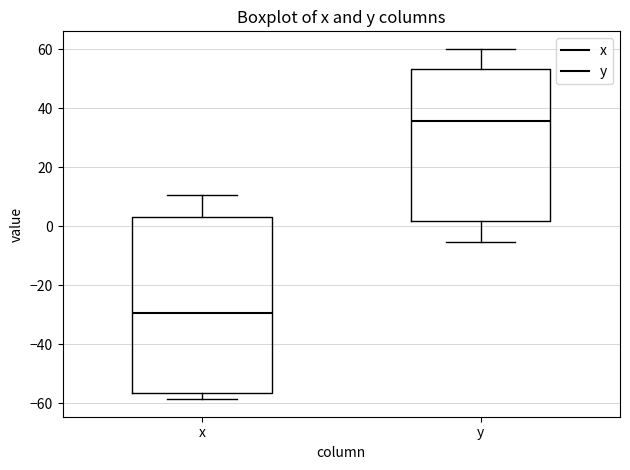

Which box's median line is the lowest?

x